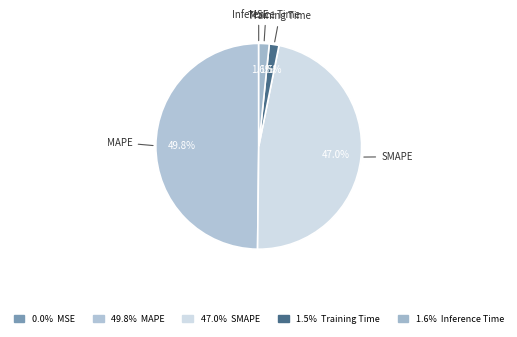

Which slice is the smallest?

MSE